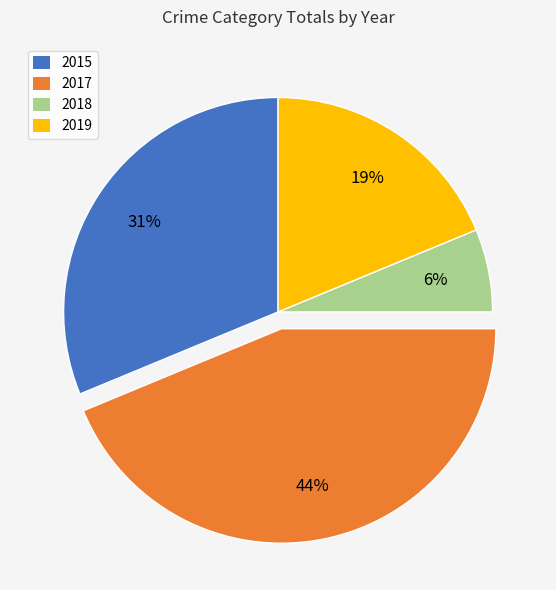

Approximately how many times larger is the value at 2018 compared to 2017?

0.1